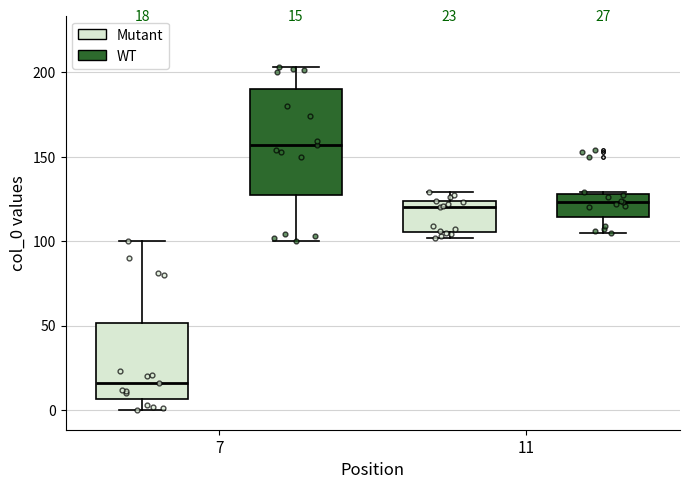

Which box has the lowest median line?

7 (Mutant)